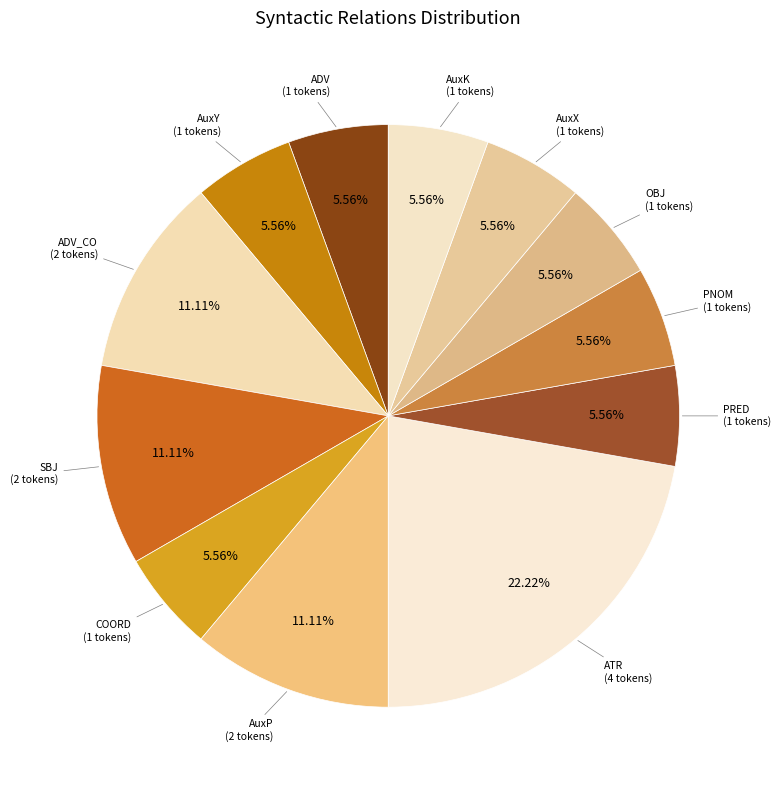

To the nearest percent, what is the average slice percentage?

8%